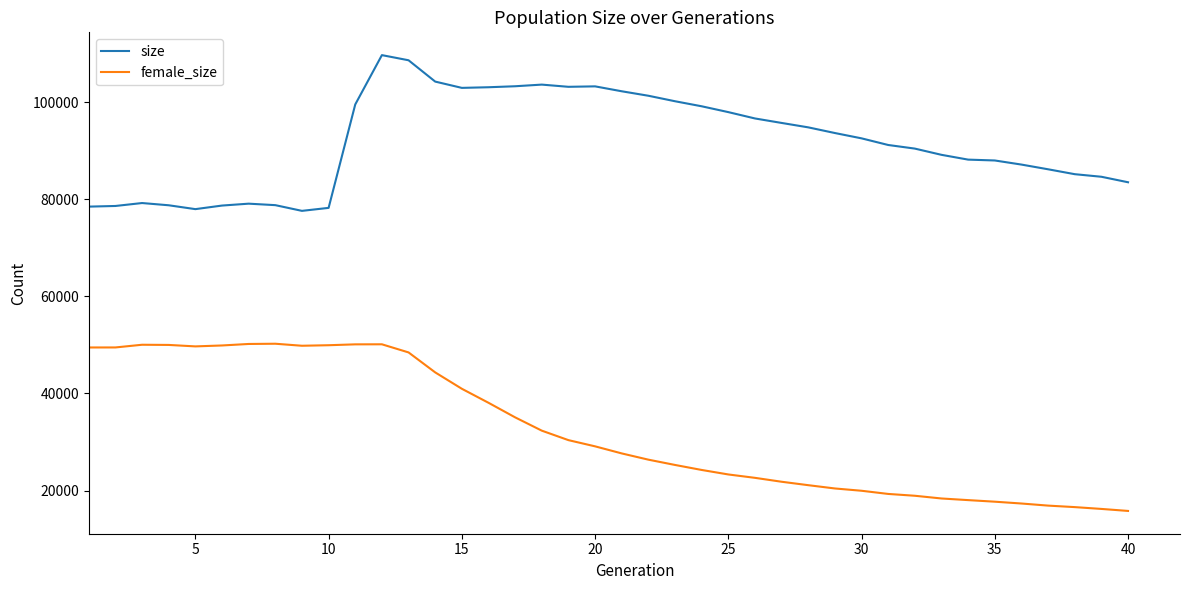

Which series has the largest total across all categories?

size